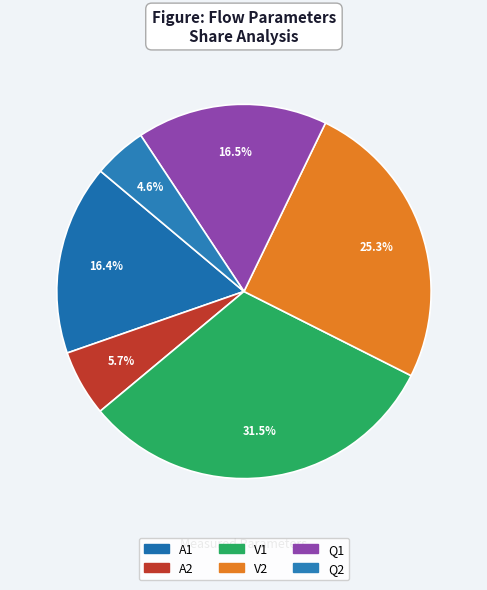

Count the number of slices in the pie.

6